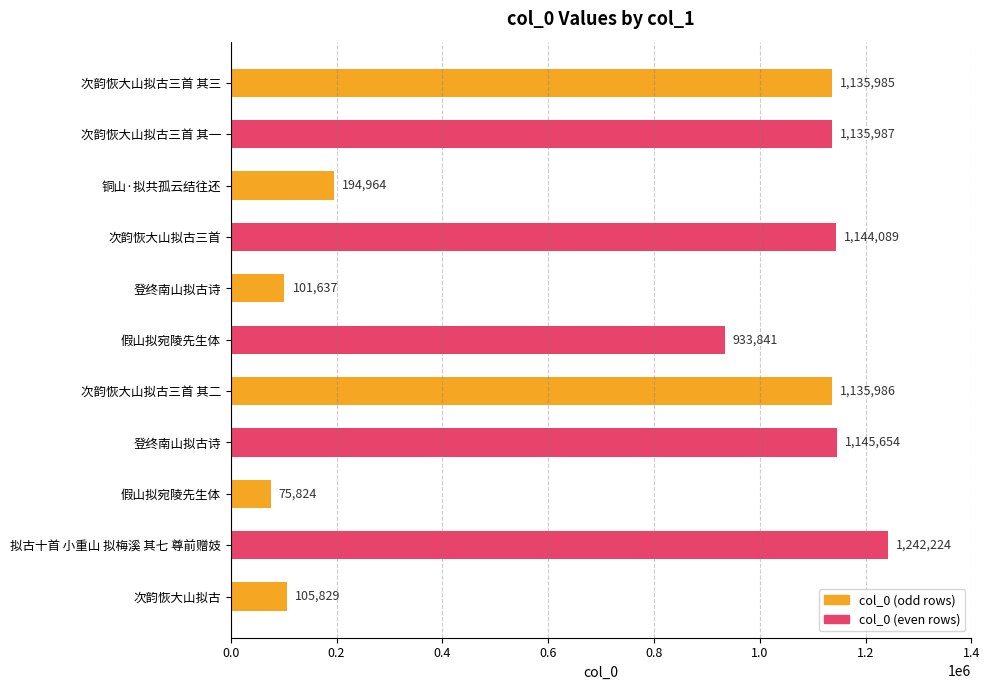

Does the chart contain any negative values?

No